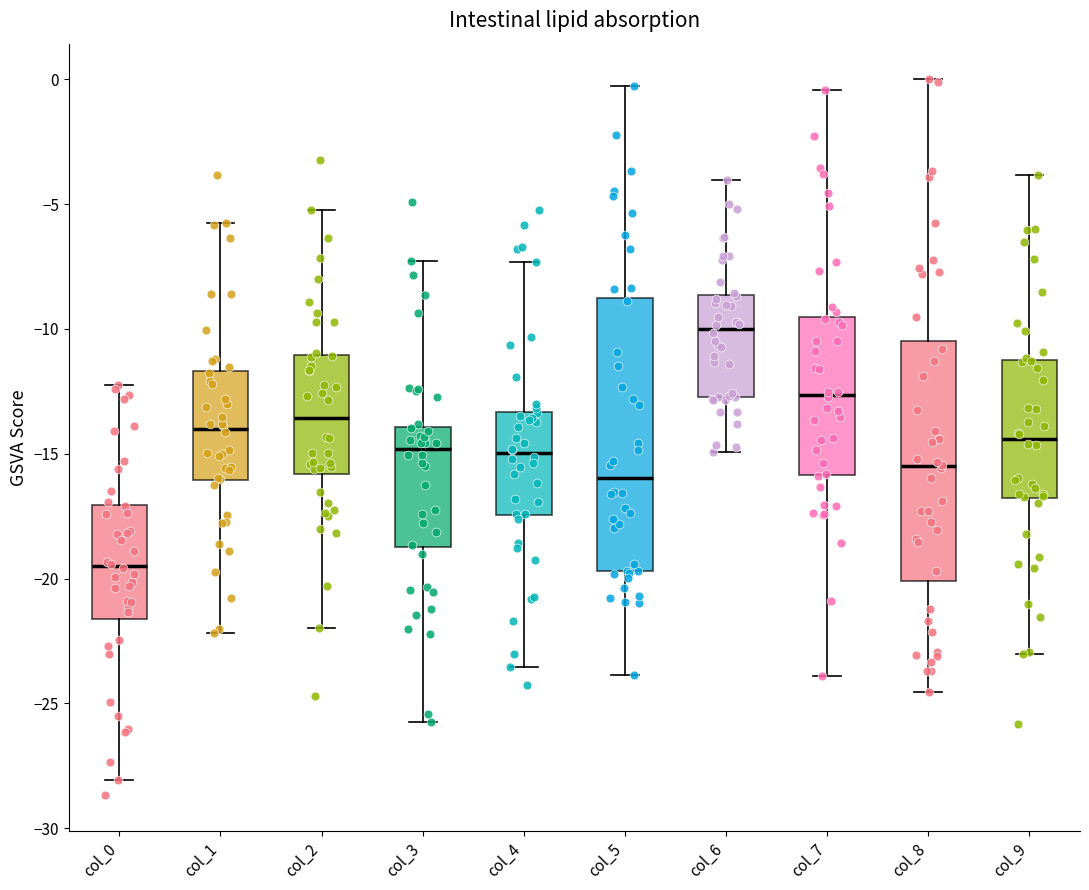

Reading left to right, transcribe this box plot: for each box, give where its median line is, the range the box spans, and where its two whiskers end, as read against the y-axis. The values are not printed on the chart, so give them approximately, as read against the axis.

col_0: median -19.5, box -21.5 to -17.0, whiskers -28.0 to -12.5
col_1: median -14.0, box -16.0 to -11.5, whiskers -22.0 to -6.0
col_2: median -13.5, box -16.0 to -11.0, whiskers -22.0 to -5.0
col_3: median -15.0, box -18.5 to -14.0, whiskers -26.0 to -7.5
col_4: median -15.0, box -17.5 to -13.5, whiskers -23.5 to -7.5
col_5: median -16.0, box -19.5 to -9.0, whiskers -24.0 to -0.5
col_6: median -10.0, box -12.5 to -8.5, whiskers -15.0 to -4.0
col_7: median -12.5, box -16.0 to -9.5, whiskers -24.0 to -0.5
col_8: median -15.5, box -20.0 to -10.5, whiskers -24.5 to 0.0
col_9: median -14.5, box -17.0 to -11.0, whiskers -23.0 to -4.0